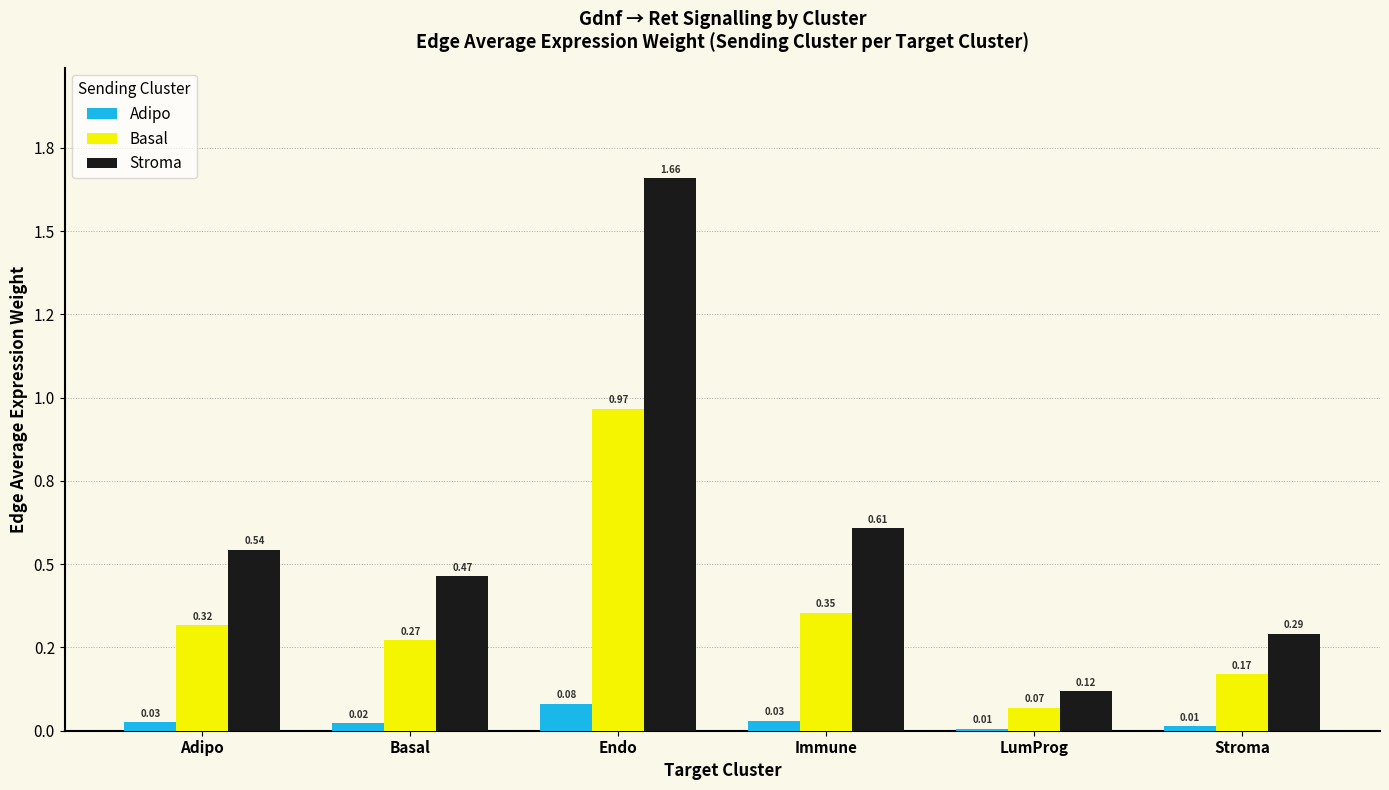

Are the bars grouped side by side (vs. stacked)?

Yes